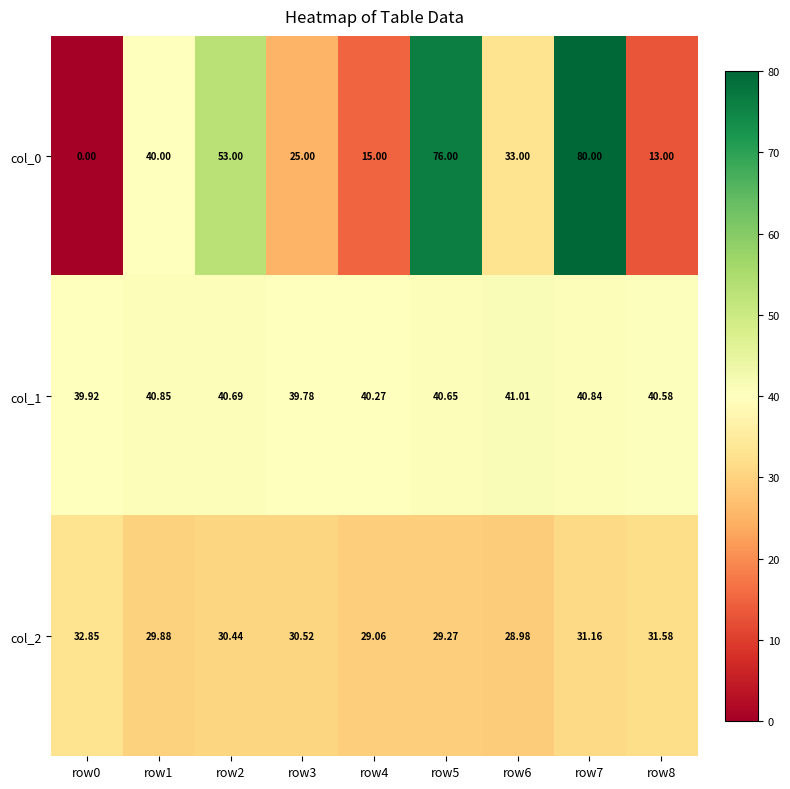

How many data points does each series have?

9